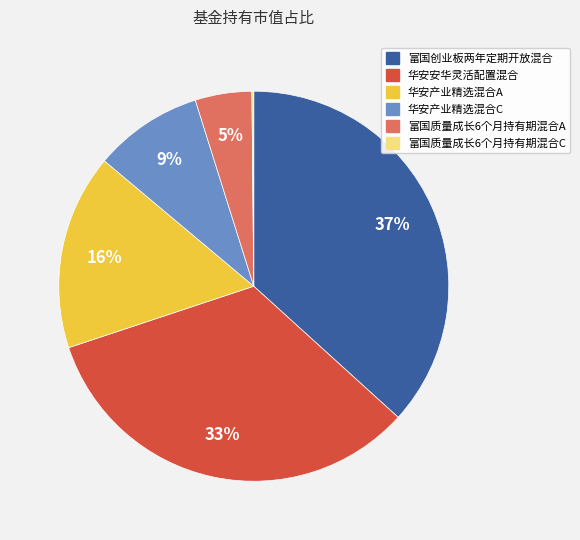

Is 华安安华灵活配置混合 the majority of the pie?

No